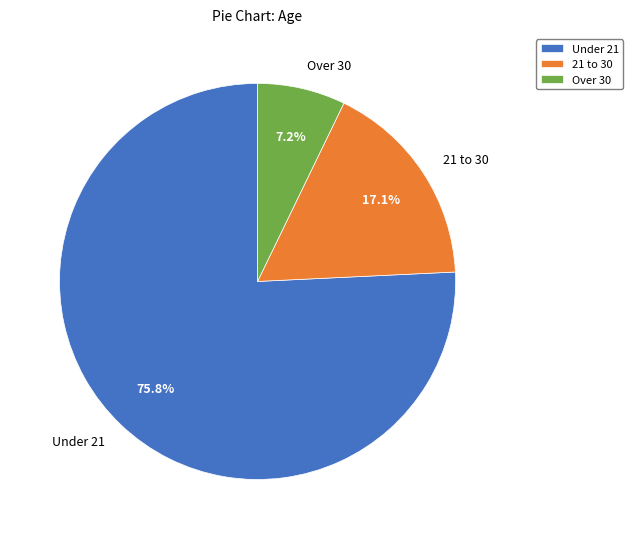

What percentage is NOT represented by 21 to 30?

82.9%